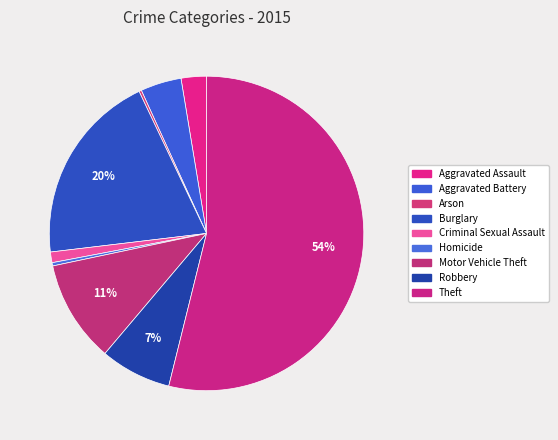

Which slice is the smallest?

Arson